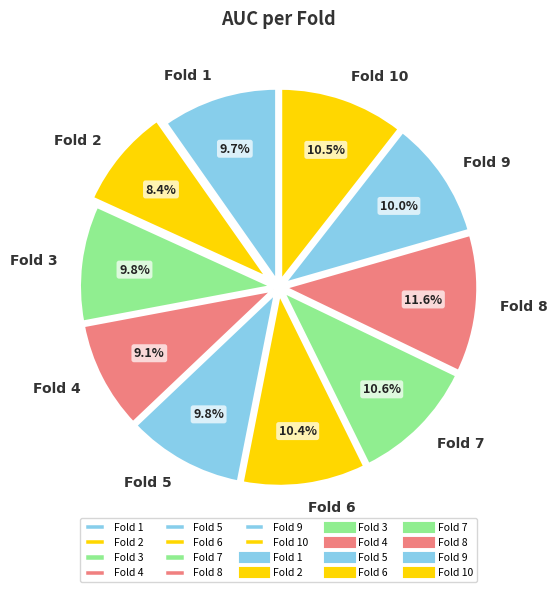

To the nearest percent, what percentage of the pie is Fold 2?

8%